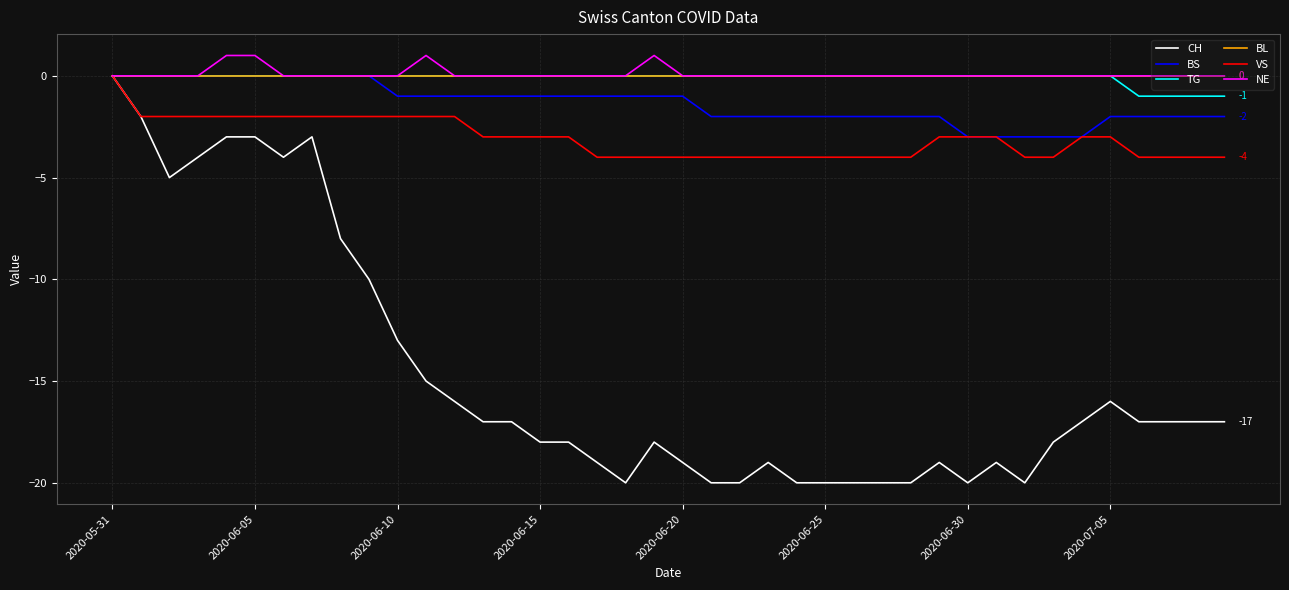

How many NE values are between 0 and 1?

40